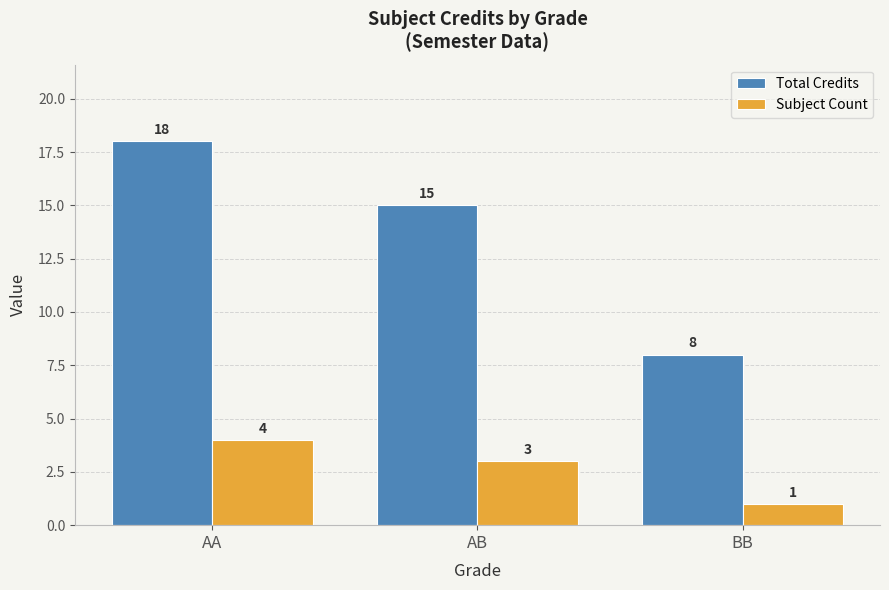

Reading right to left, what are all the values shown in this chart?

Total Credits: BB=8	AB=15	AA=18
Subject Count: BB=1	AB=3	AA=4